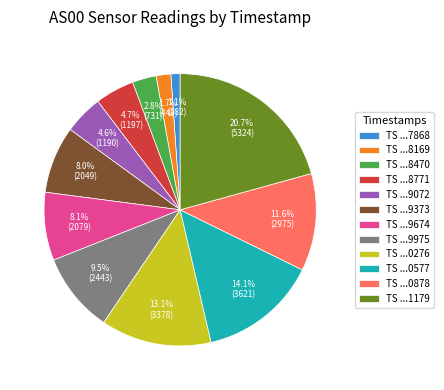

How much of the chart is everything except TS ...9674?

91.9%